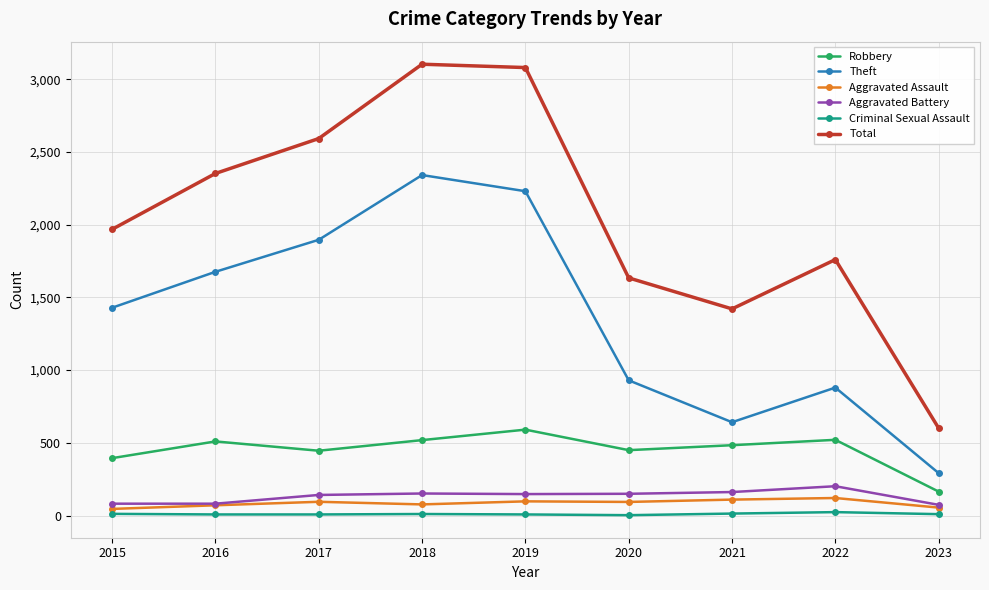

True or false: Robbery and Theft cross at least once.

False